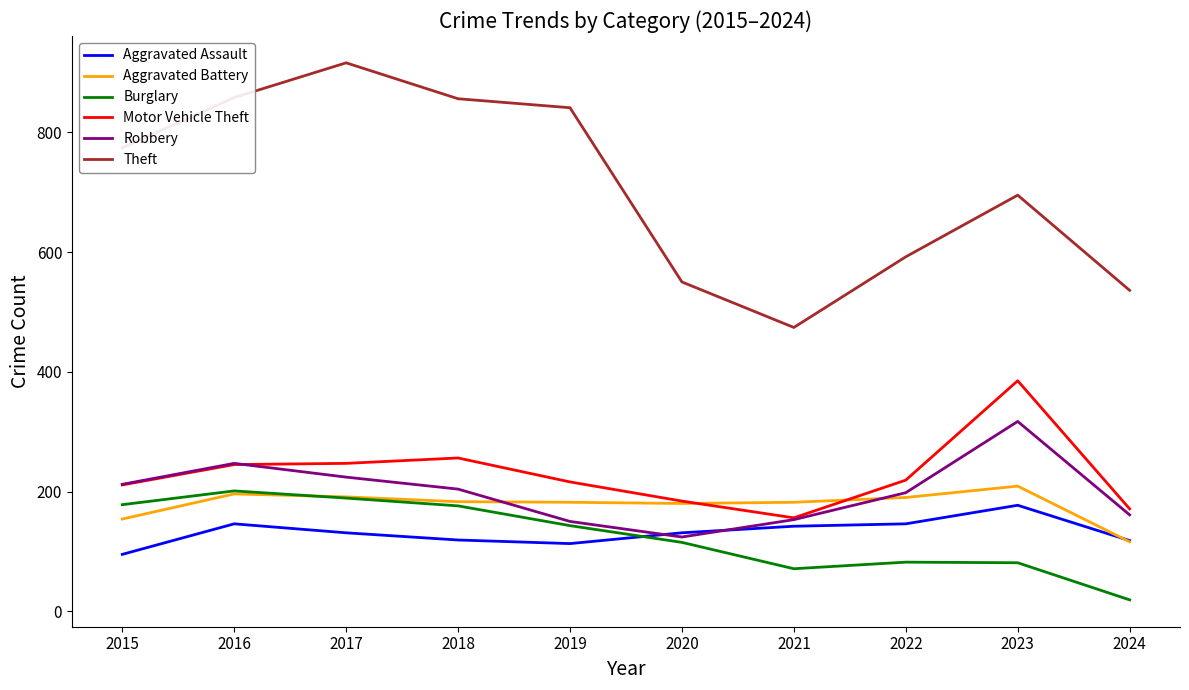

What is the highest value of the Theft series?

916